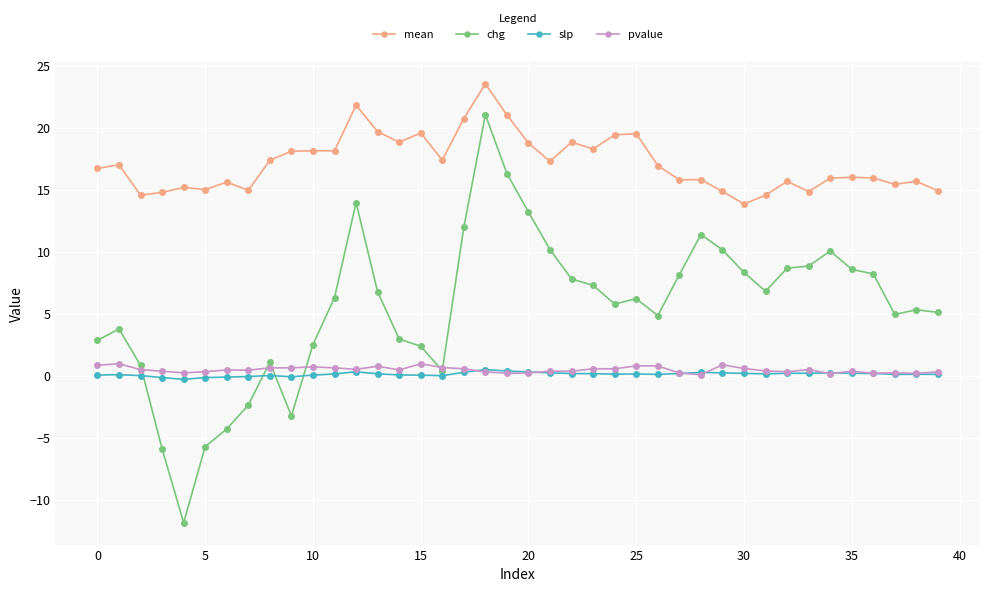

Which series has the largest total across all categories?

mean